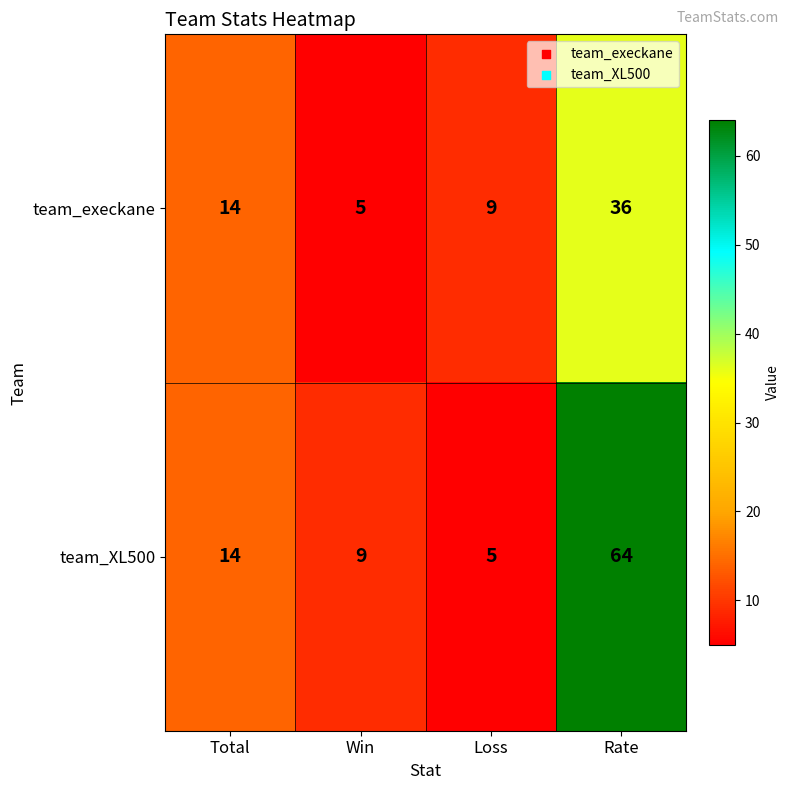

What is the difference between the team_execkane values at Win and Total?

9